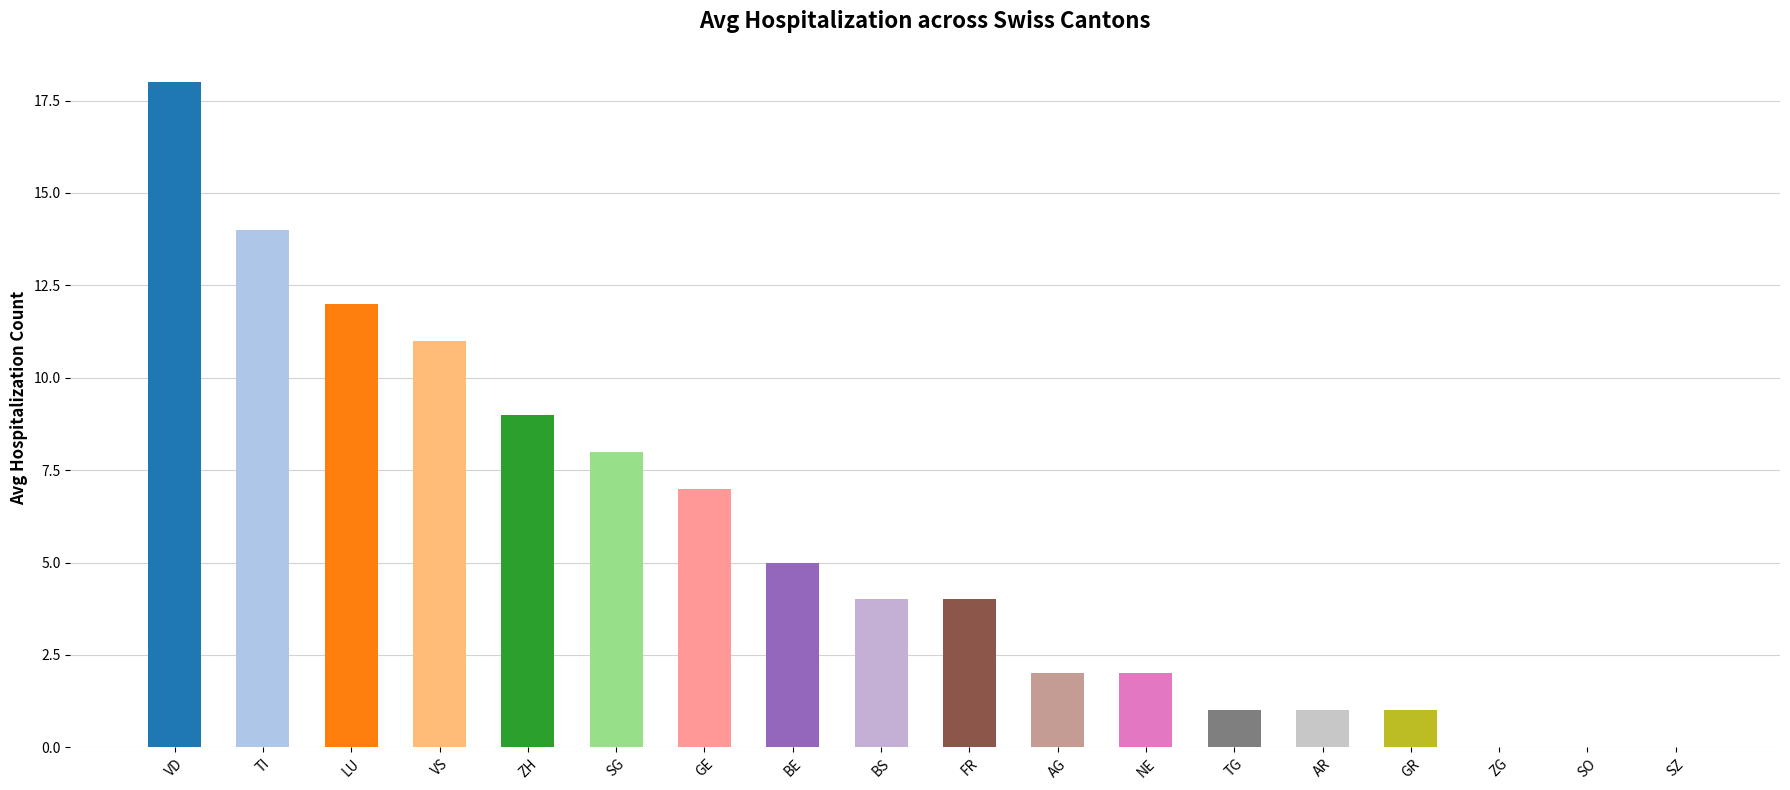

How many data points does each series have?

18